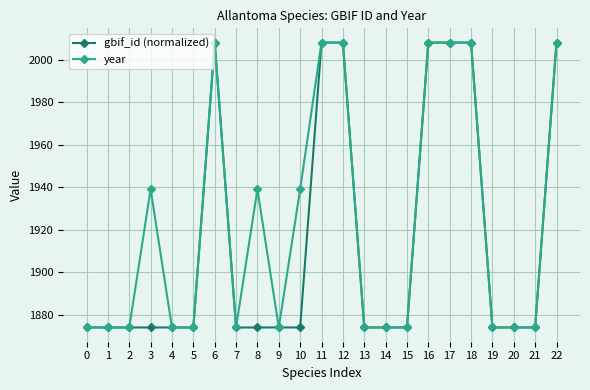

True or false: gbif_id (normalized) has a value of 2935.2 at 18.

False